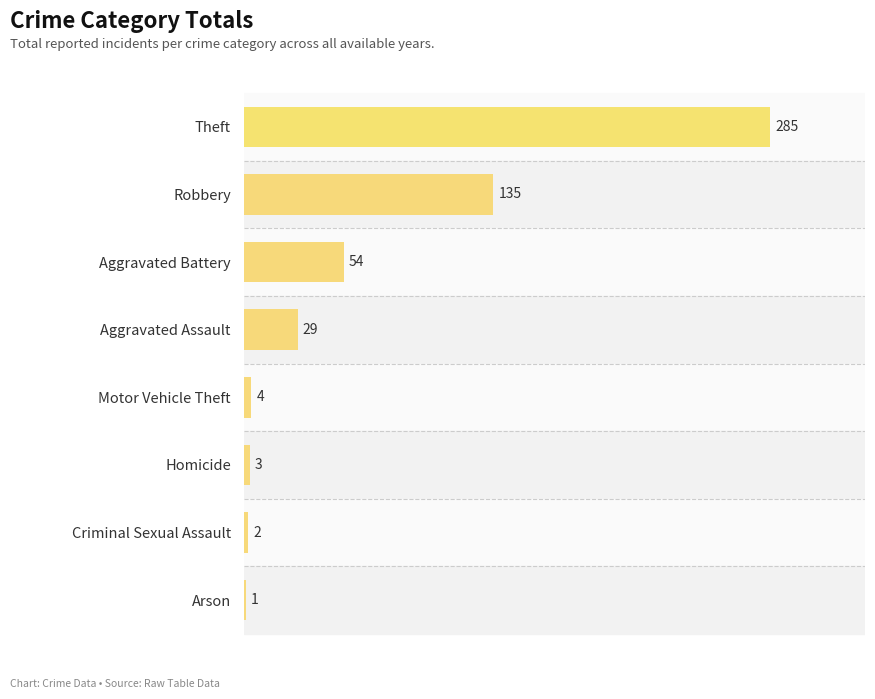

What is the maximum value shown in the chart?

285